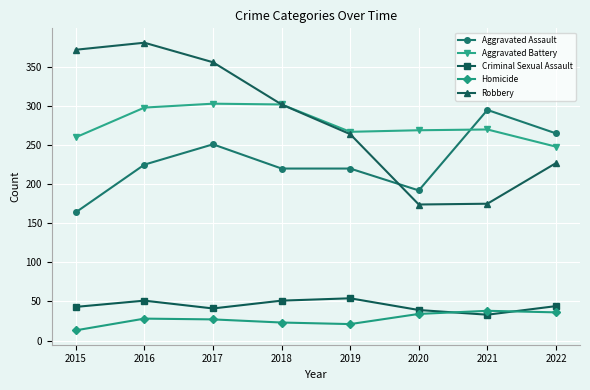

True or false: Criminal Sexual Assault and Aggravated Assault cross at least once.

False